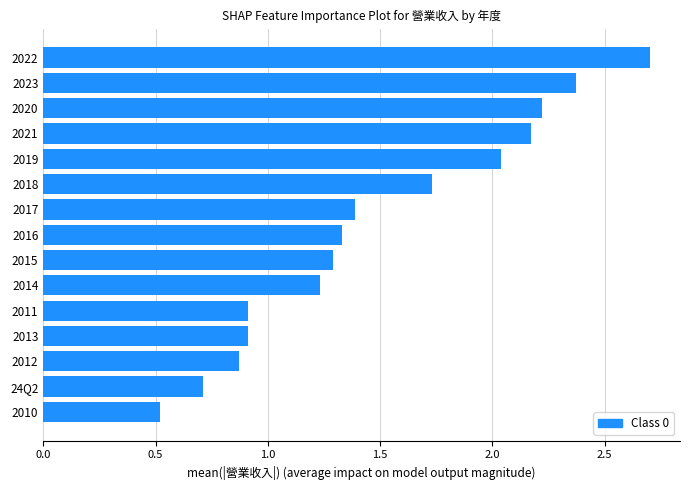

What is the change in value from 2013 to 2022?

+1.8